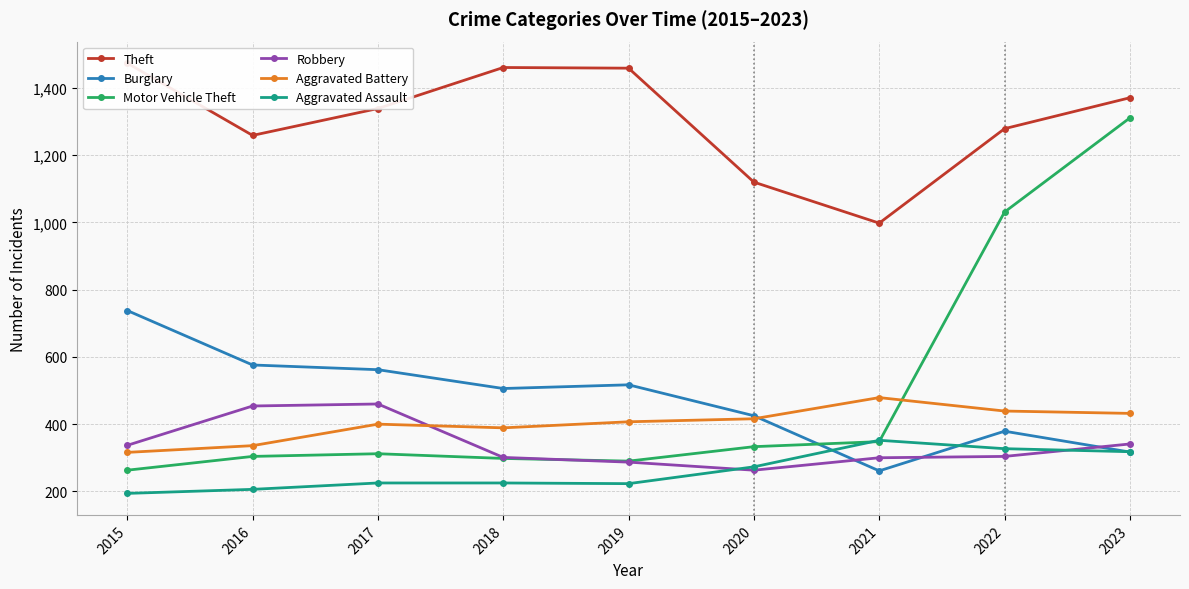

What is the difference between the maximum and minimum values in the Burglary series?

477